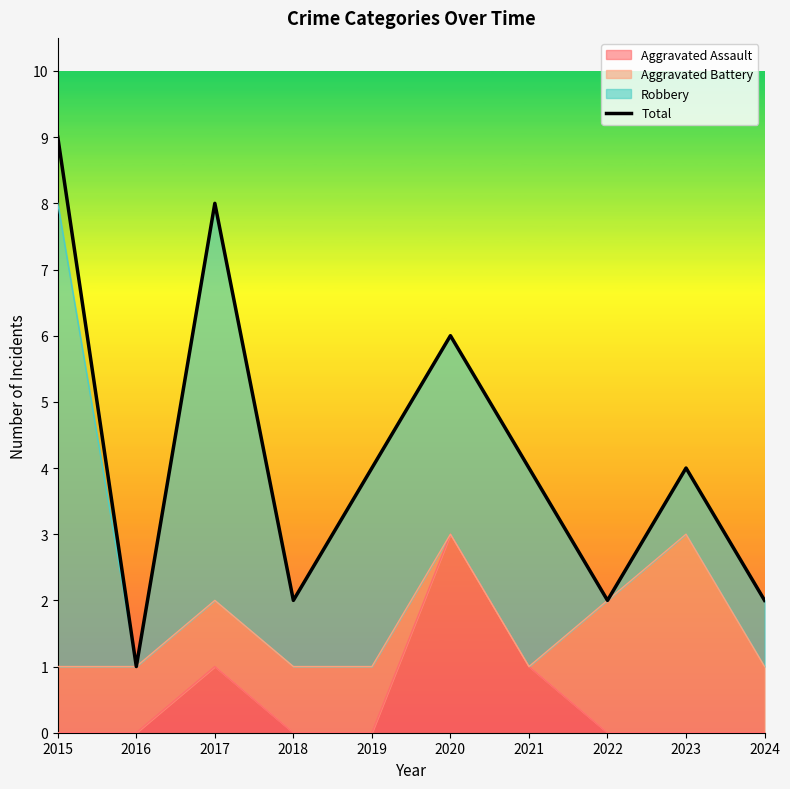

What is the sum of all values?

42